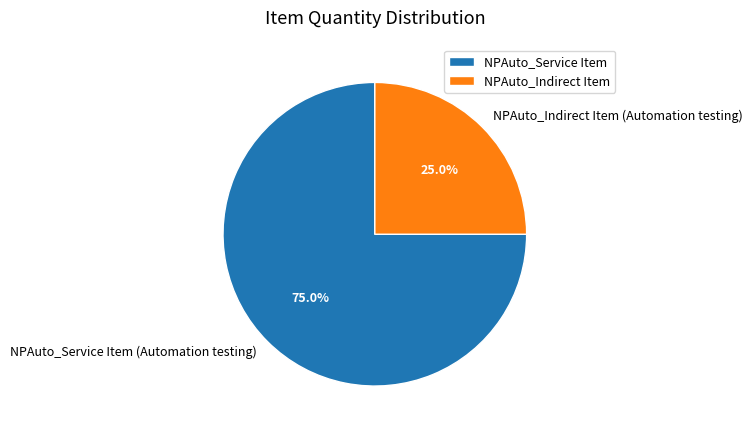

What is the majority slice?

NPAuto_Service Item (Automation testing)